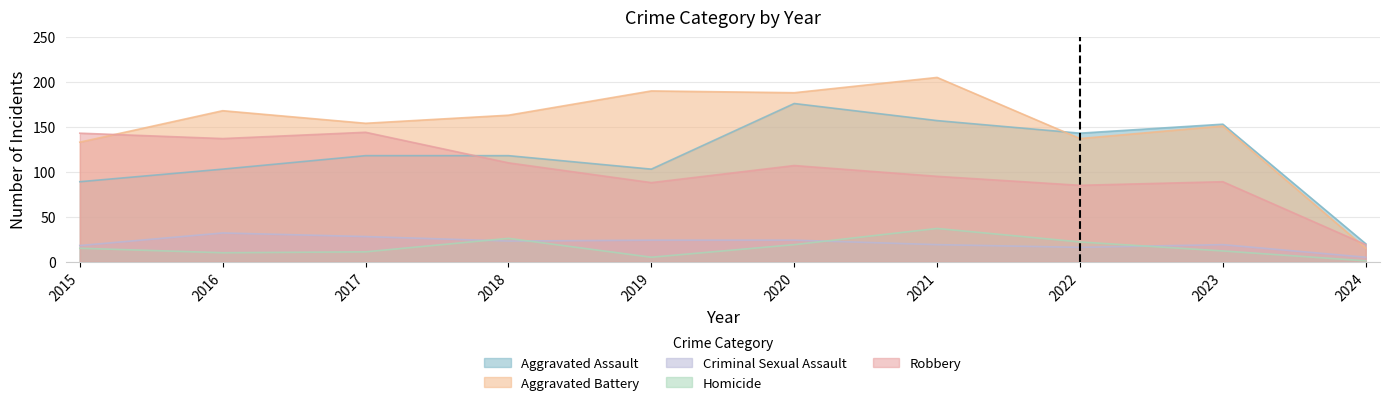

What is the difference between the maximum and minimum values in the Robbery series?

125